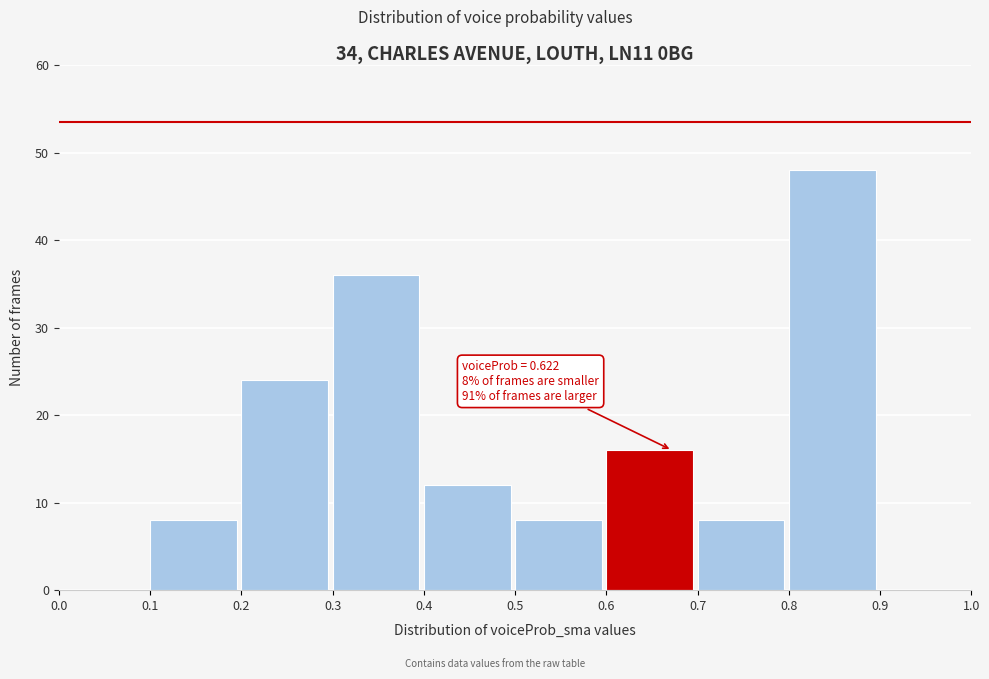

Over which range of the x-axis is the bar tallest?

0.8 to 0.9